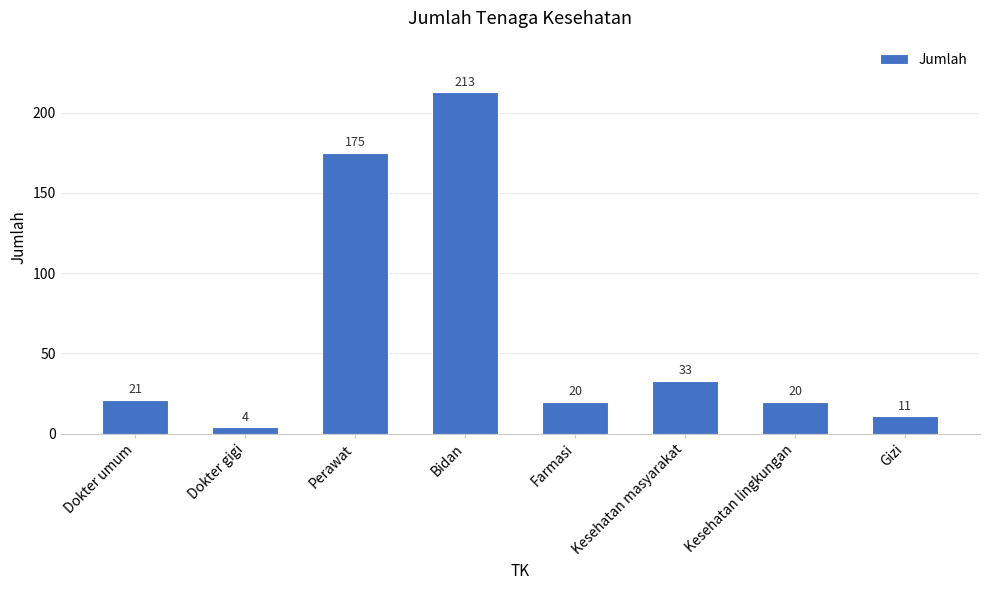

What is the change in value from Dokter gigi to Perawat?

+171